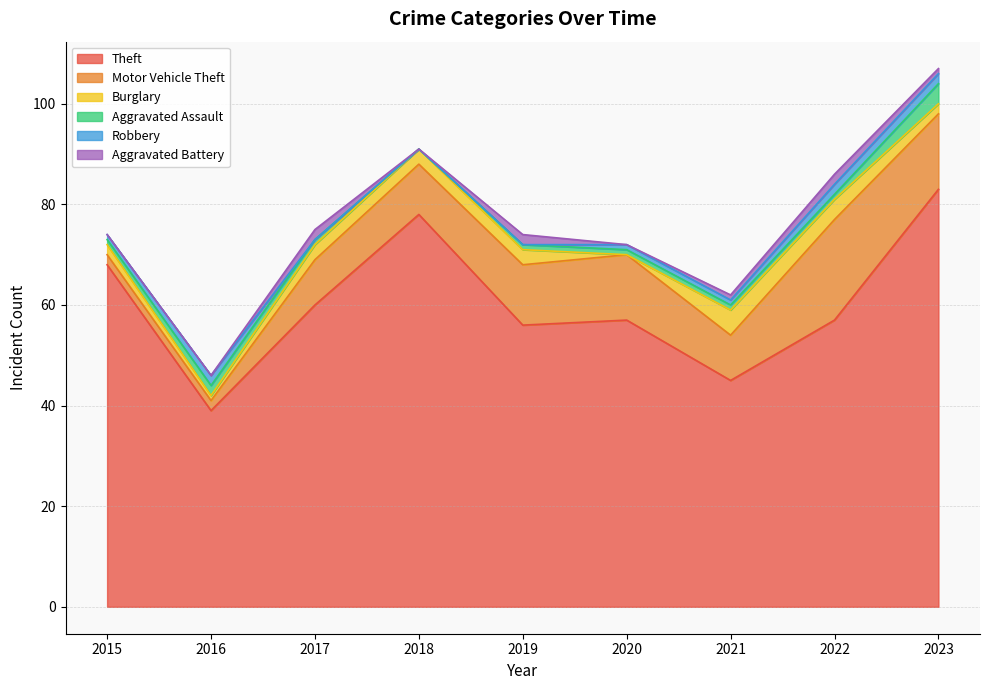

What is the difference between the highest and lowest values at 2020?

57